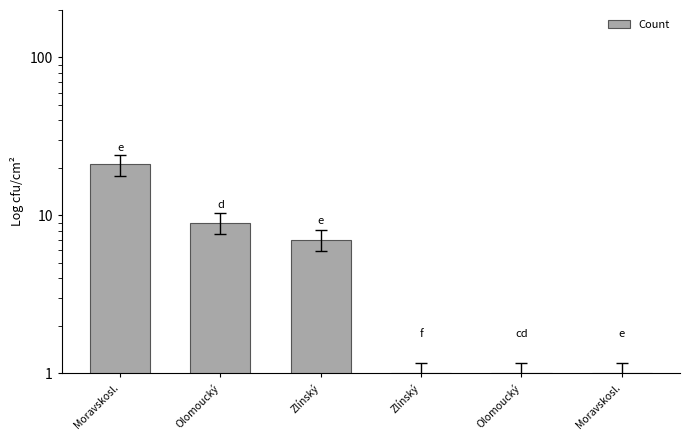

How many data points are less than 7?

3